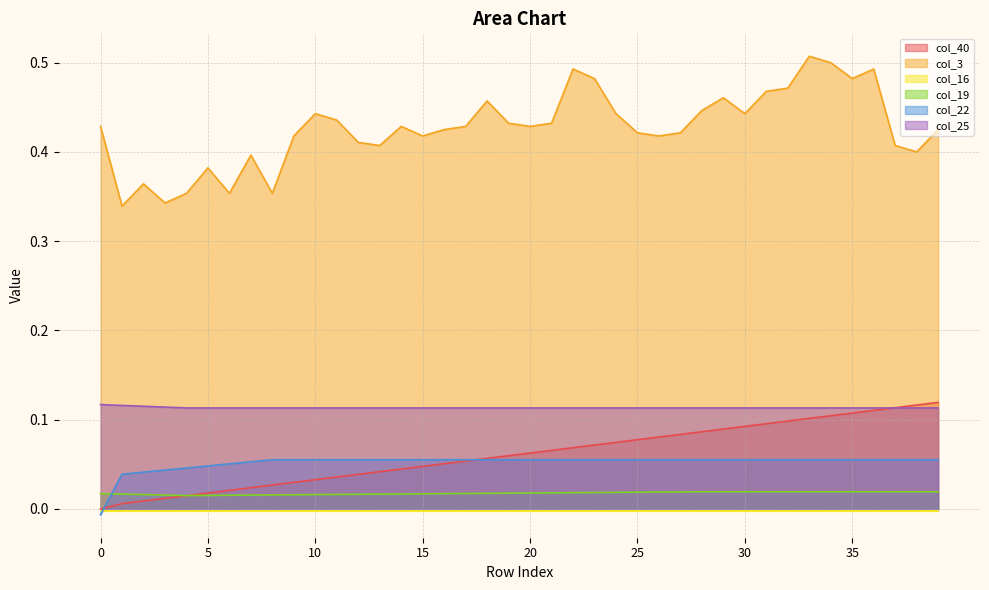

True or false: col_40 and col_3 intersect in this chart.

False